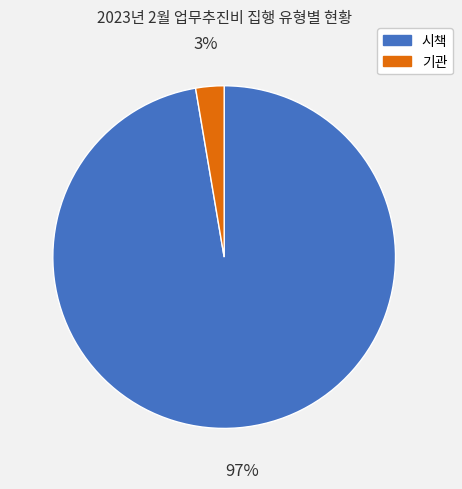

Between 시책 and 기관, which is larger?

시책